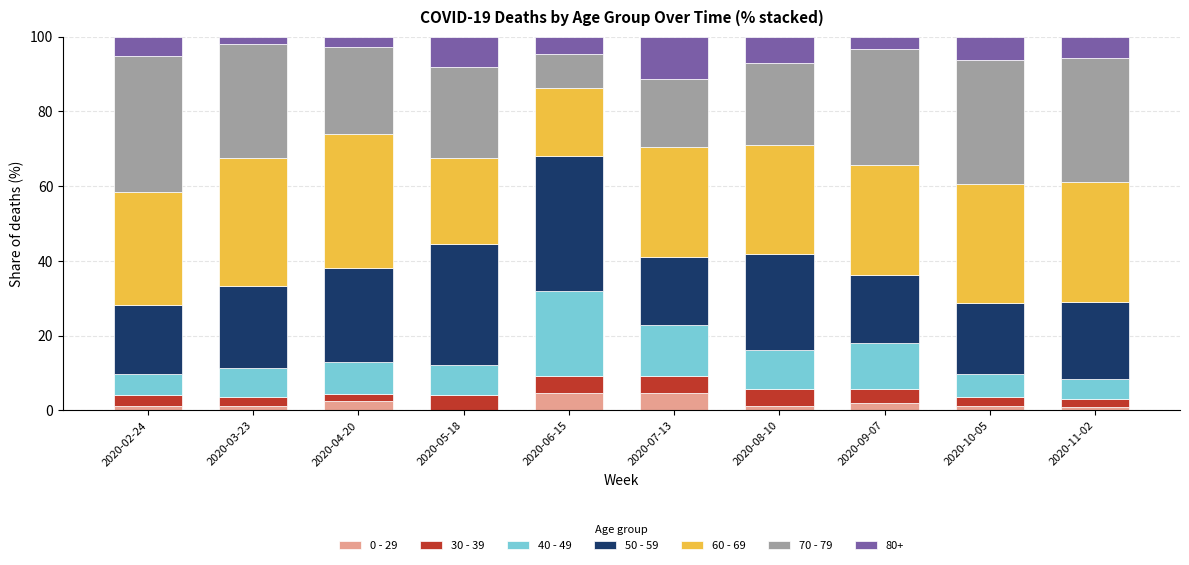

What is the total value across all series at 2020-04-20?

100.0